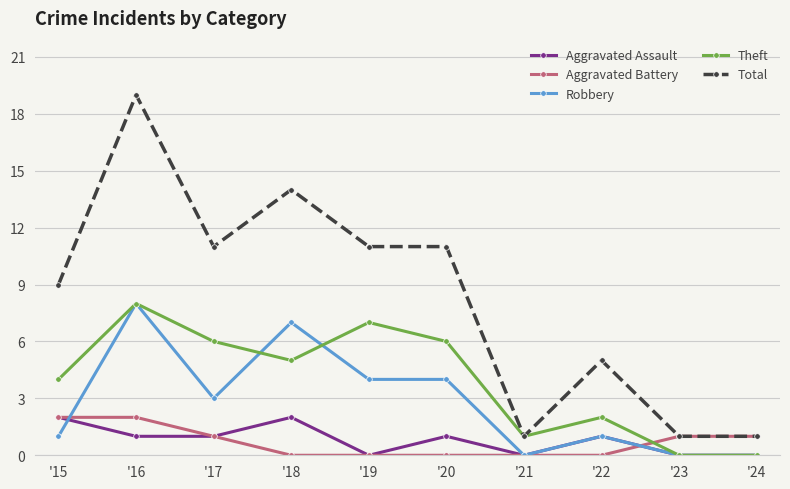

The Theft series shows 8 at '16. True or false?

True